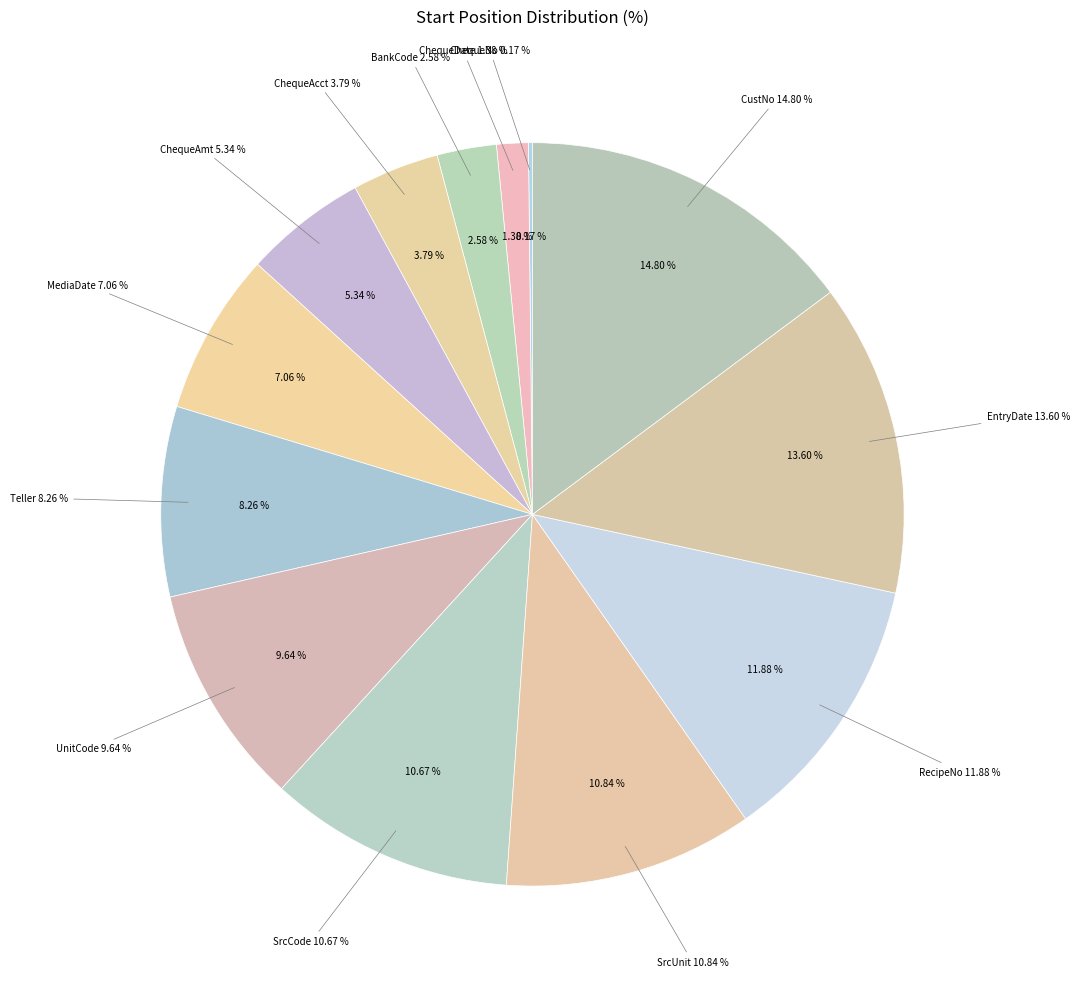

To the nearest percent, what is the difference between the largest and smallest slice percentages?

15%